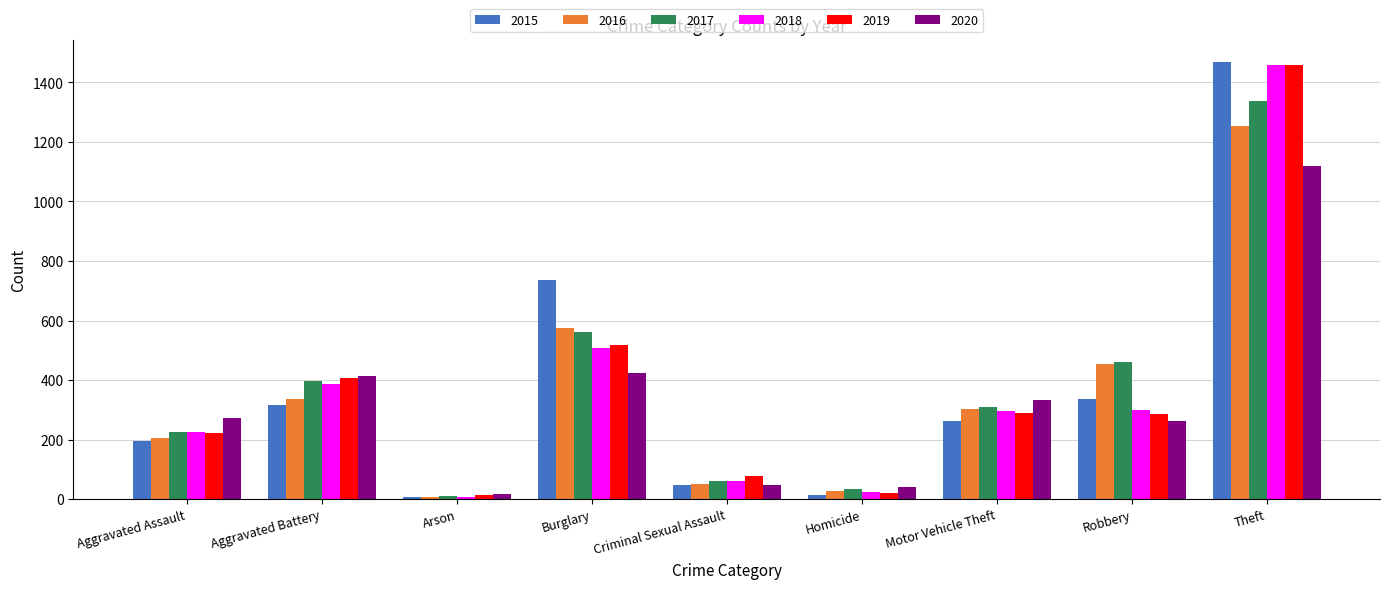

How many values in the 2018 series are below 297?

4